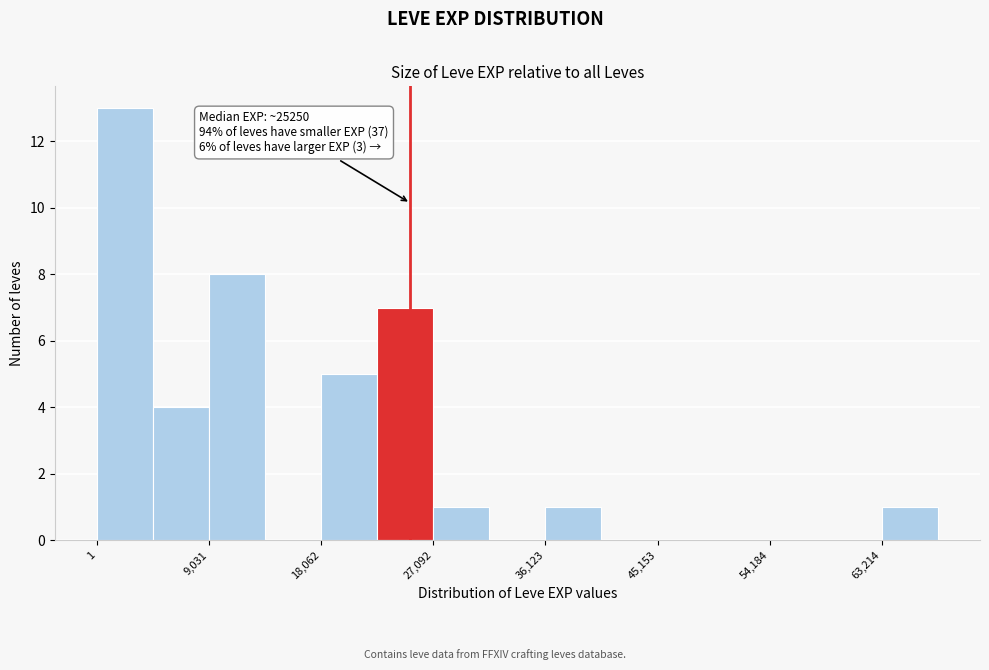

Over which range of the x-axis is the bar tallest?

0 to 5000